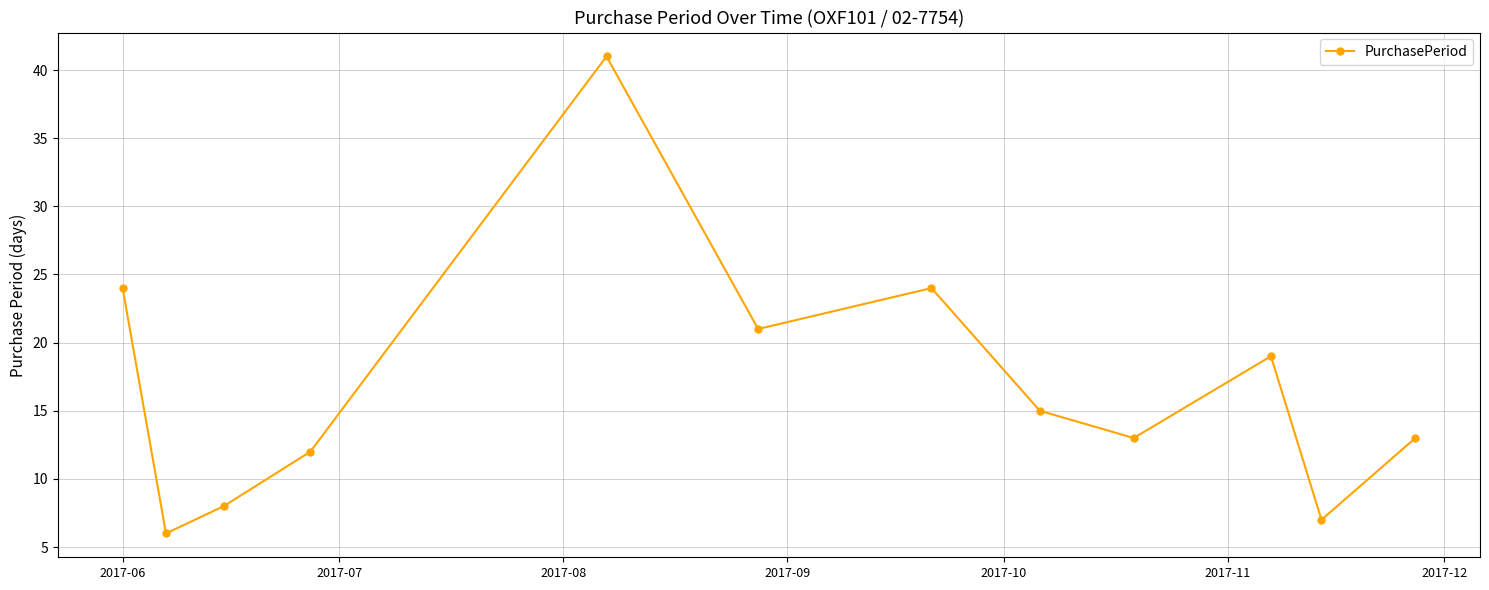

What is the difference between the maximum and minimum values?

35